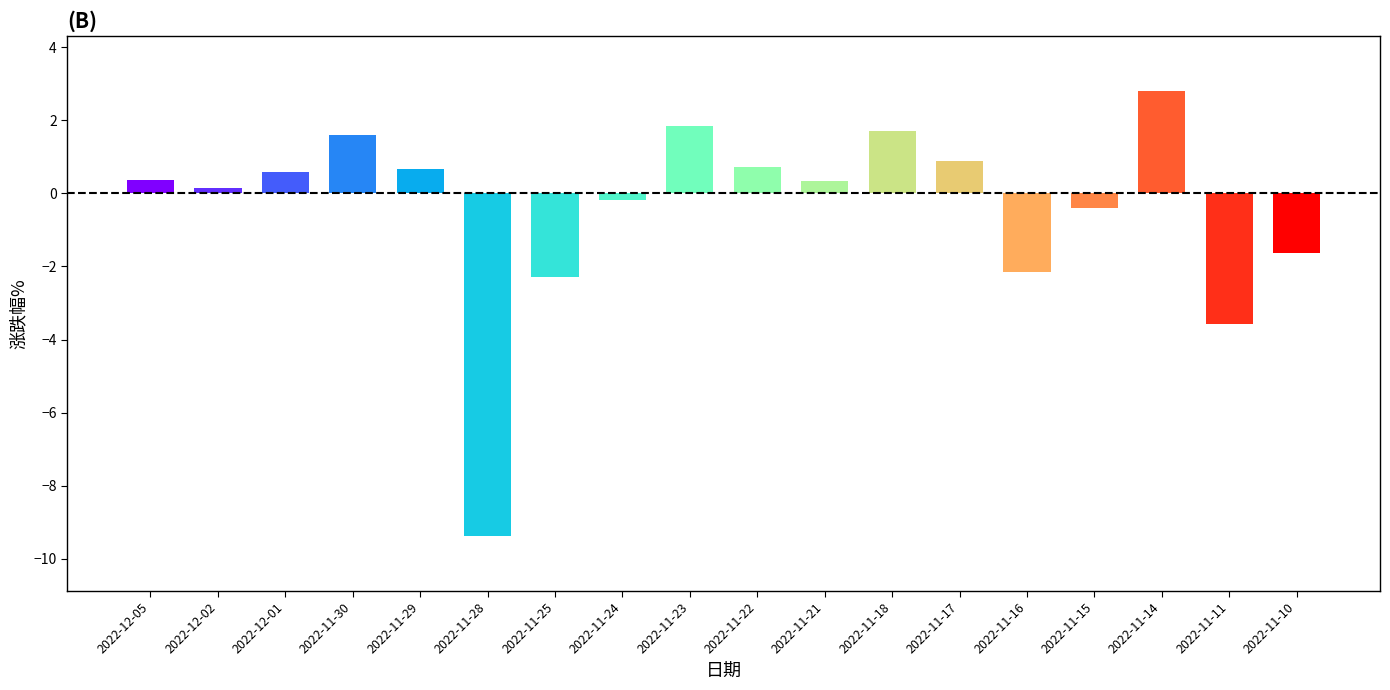

How many values are above zero?

11